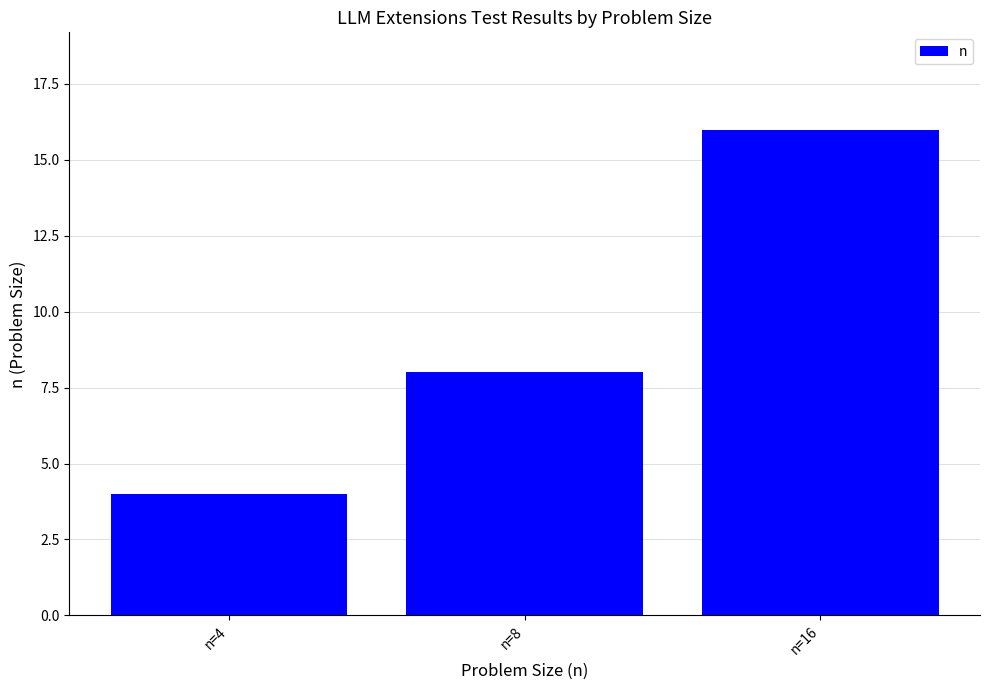

Reading left to right, what are all the values shown in this chart?

n=4=4	n=8=8	n=16=16